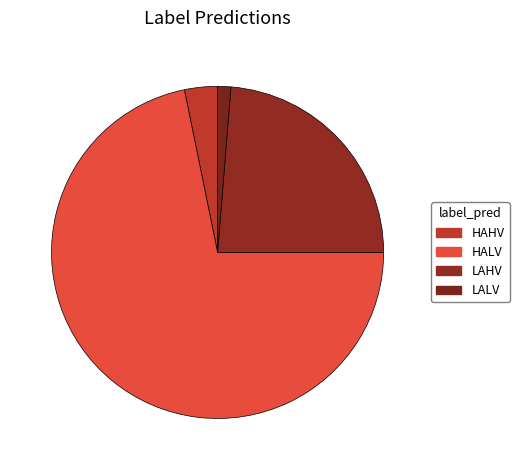

Which category has the biggest portion of the pie?

HALV